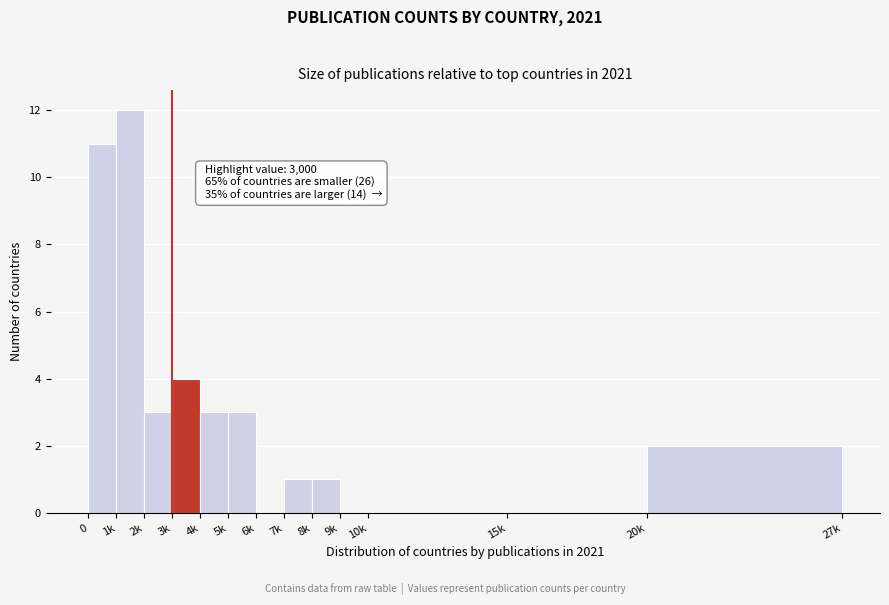

Reading left to right, extract all data points from this chart.

0=11	1k=12	2k=3	3k=4	4k=3	5k=3	6k=0	7k=1	8k=1	9k=0	10k=0	15k=0	20k=2